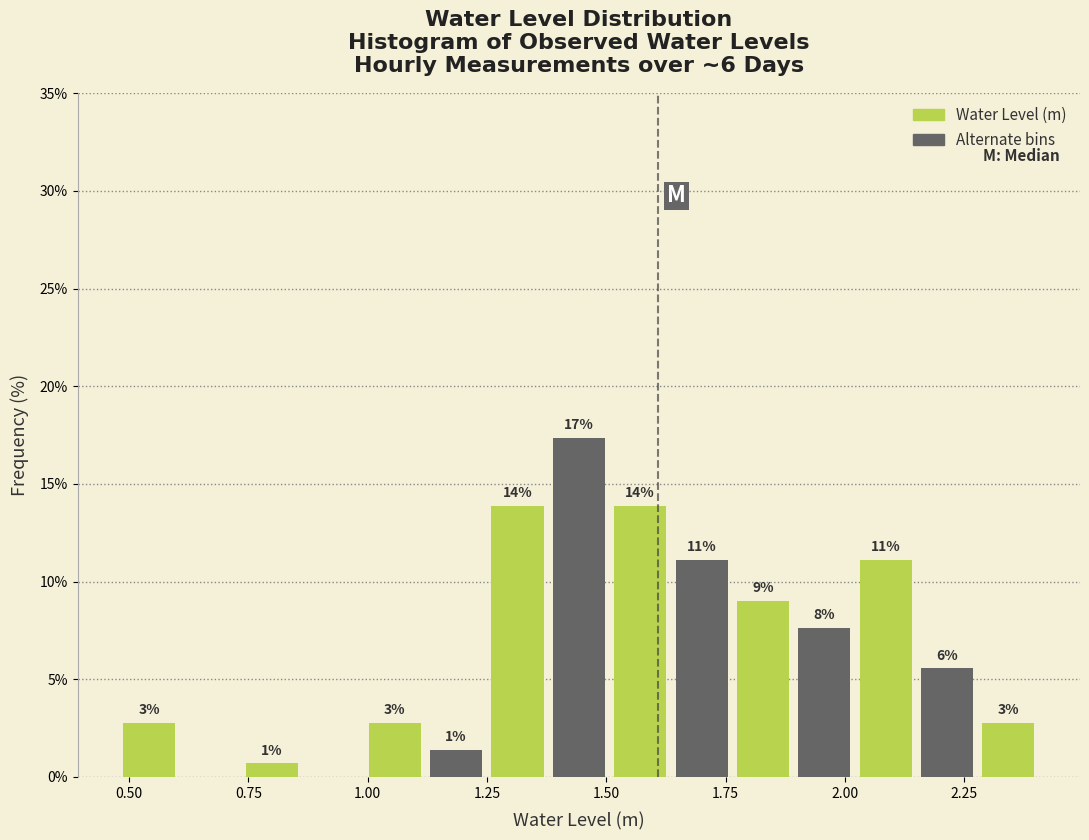

Around what value on the x-axis is the tallest bar? Give the approximate position of its centre, as read against the axis.

1.45